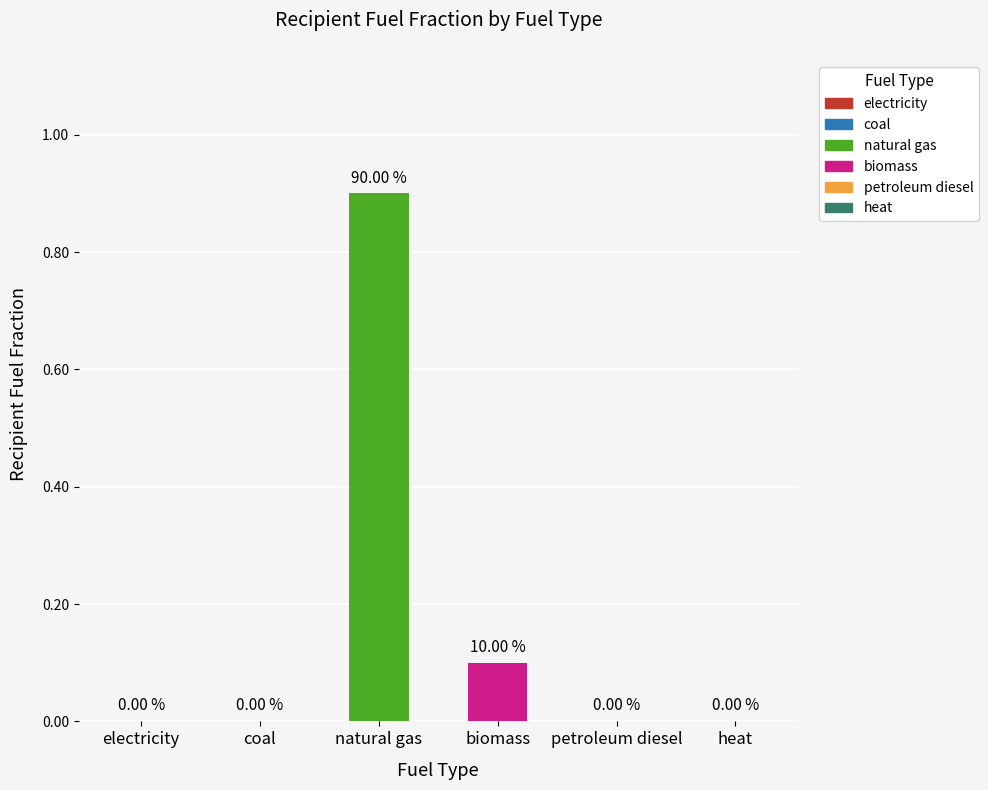

How many data points does each series have?

6